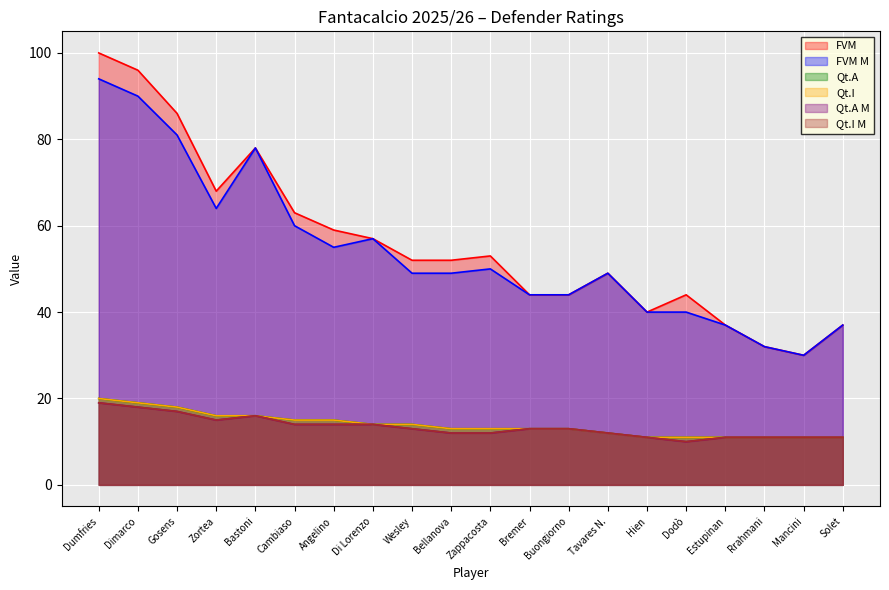

Which series has the widest spread of values?

FVM